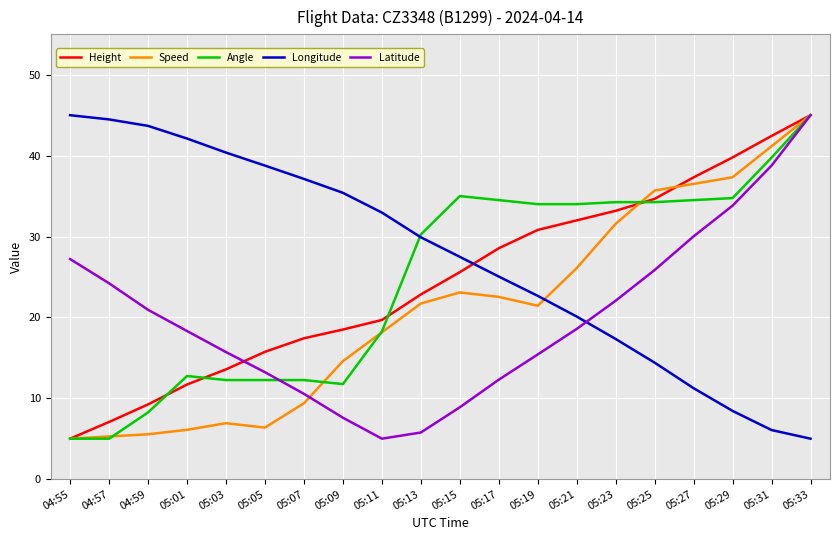

Which series has the largest total across all categories?

Longitude